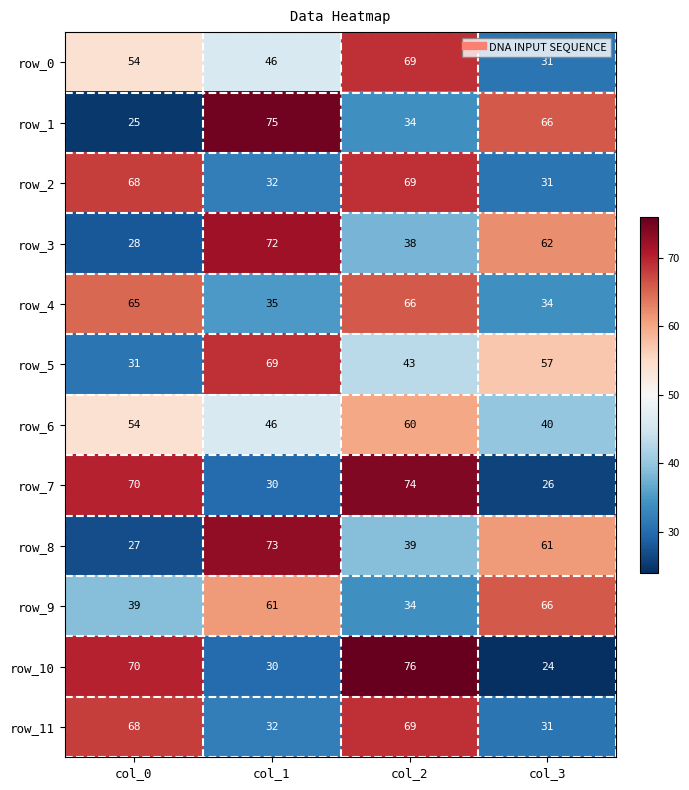

True or false: row_1 has a value of 34 at col_2.

True